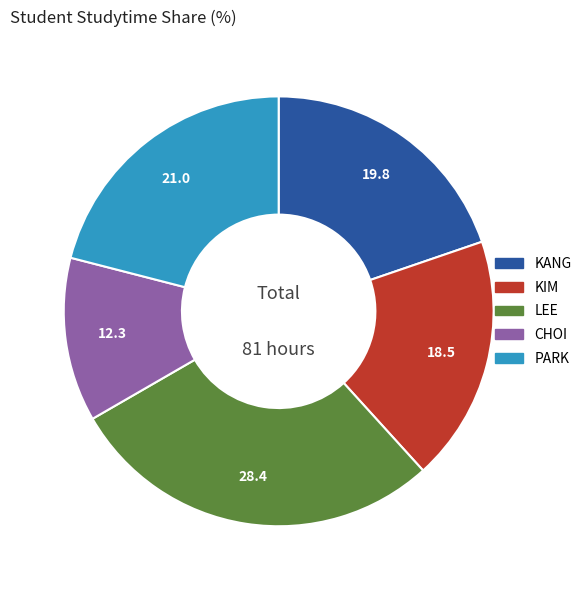

Is there a majority slice in this chart?

No